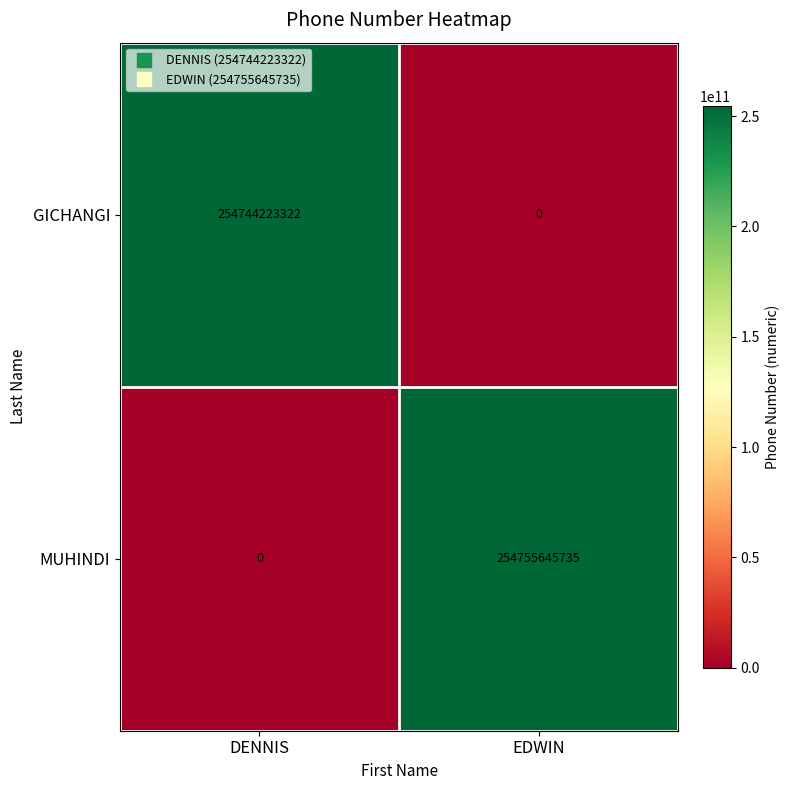

What is the sum of the GICHANGI values at DENNIS and EDWIN?

254744223322